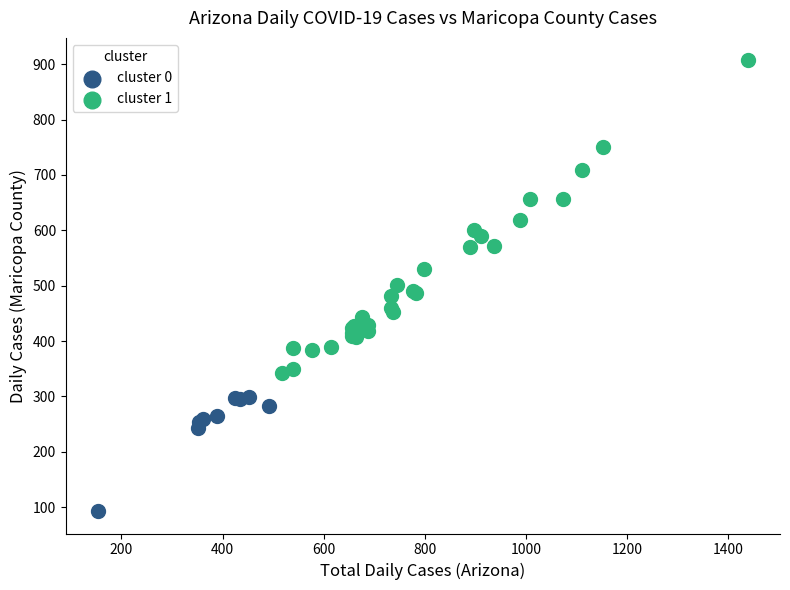

Which series has the largest Y range (max minus min)?

cluster 1